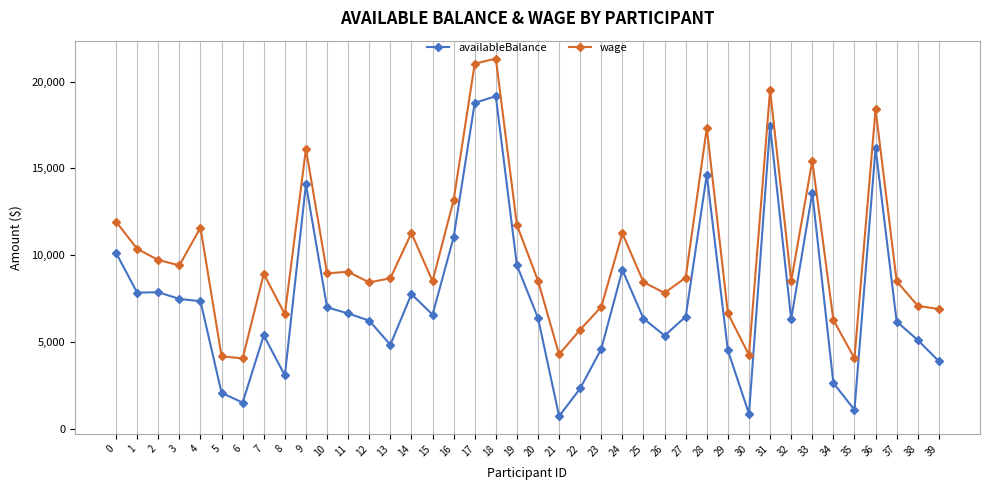

What is the lowest value of the availableBalance series?

712.9